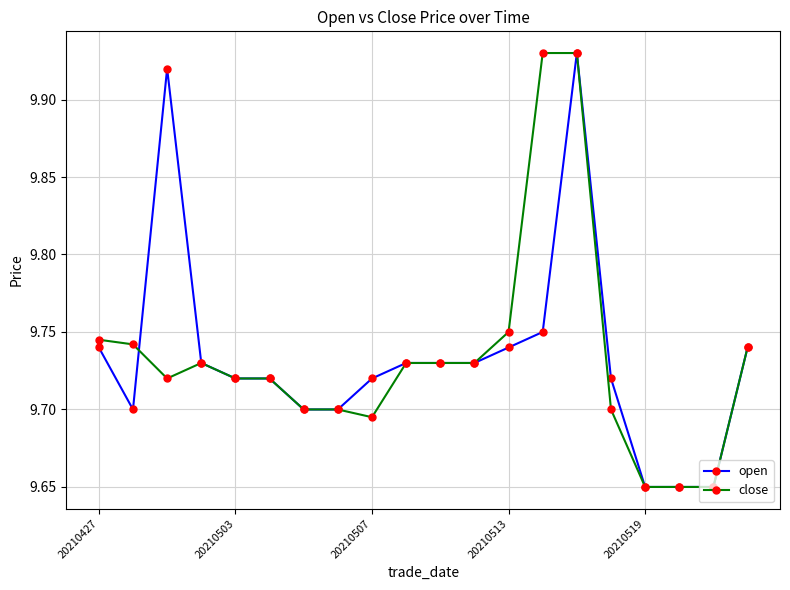

Count the close values in the range 9 to 10.

20